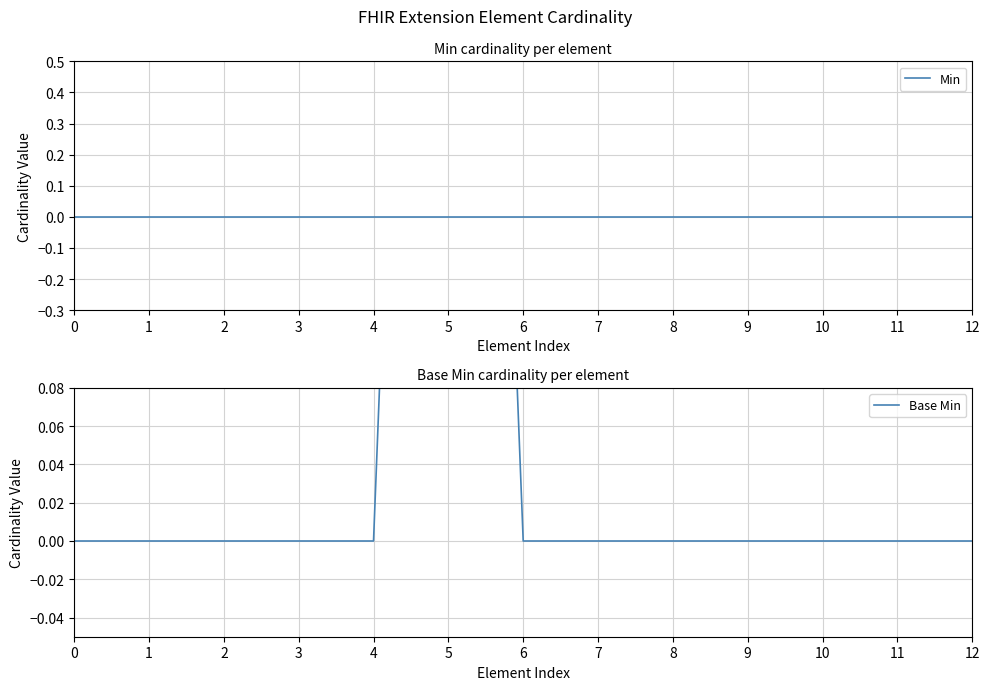

What are all the series names shown in the legend?

Min, Base Min